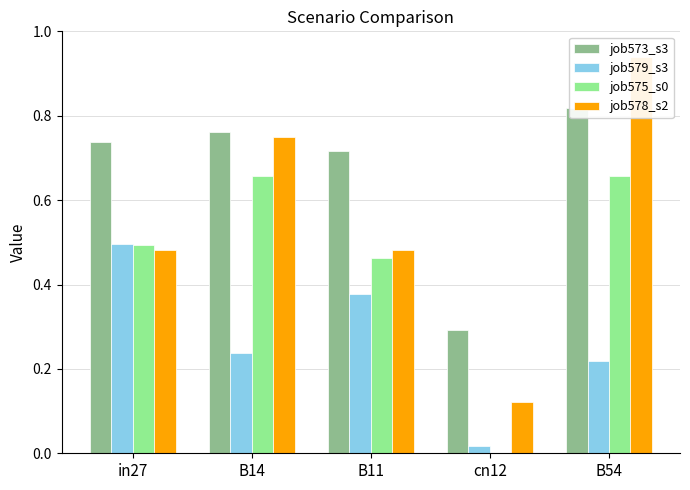

Reading left to right, list all the values displayed in this chart.

job573_scenario3_1178: 0.7	0.8	0.7	0.3	0.8
job579_scenario3_1189: 0.5	0.2	0.4	0.0	0.2
job575_scenario0_1180: 0.5	0.7	0.5	0.0	0.7
job578_scenario2_1184: 0.5	0.7	0.5	0.1	0.9